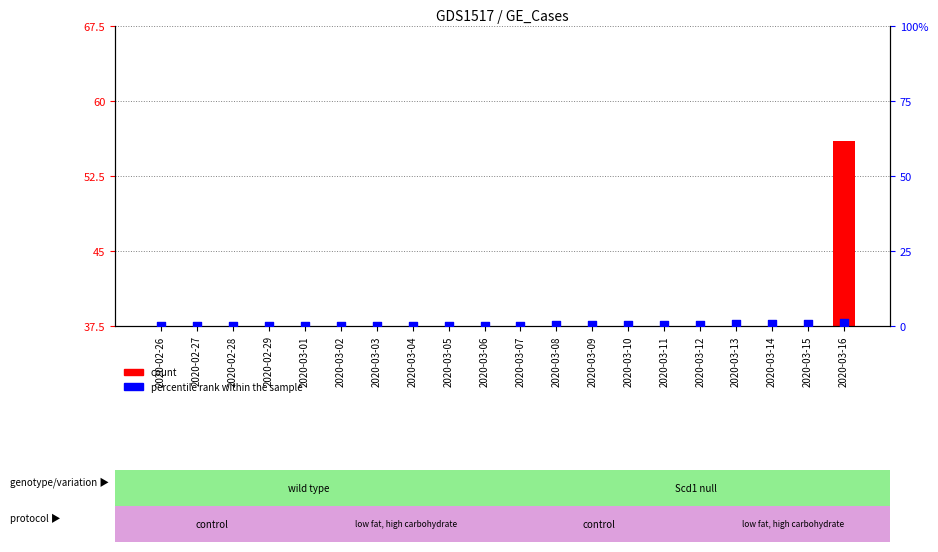

Which series contains the highest Y value?

count